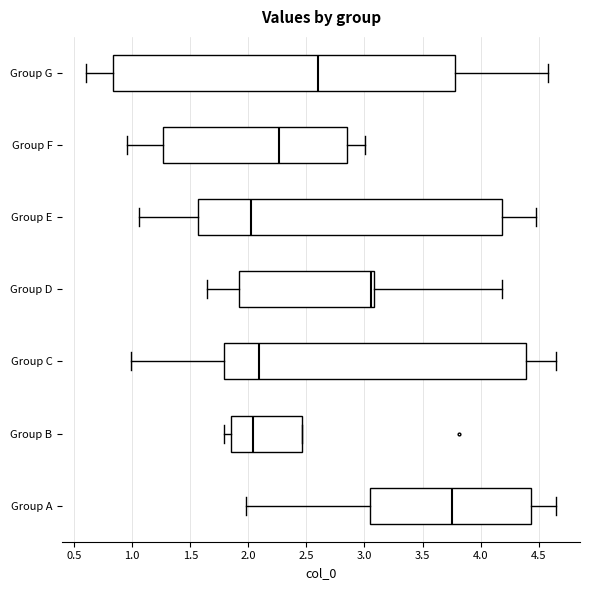

Where does the right whisker of the box for Group G end on the x-axis? The values are not printed on the chart, so give them approximately, as read against the axis.

4.60